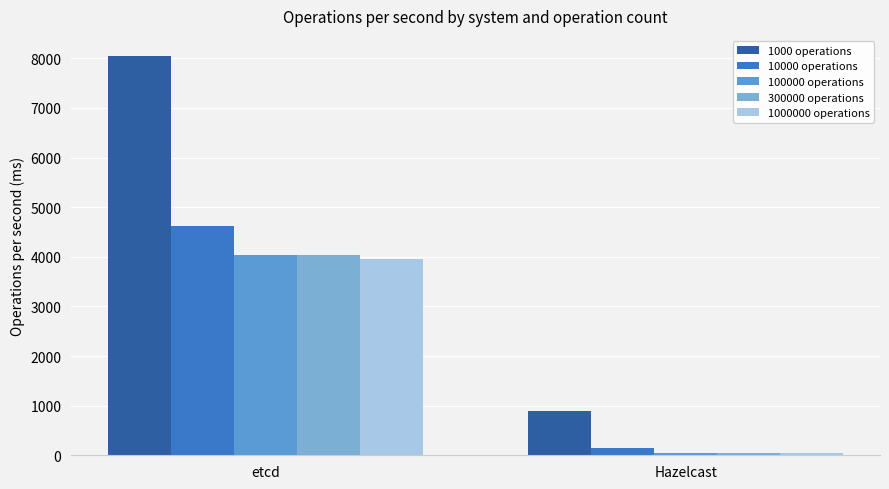

What position from the right is etcd?

2